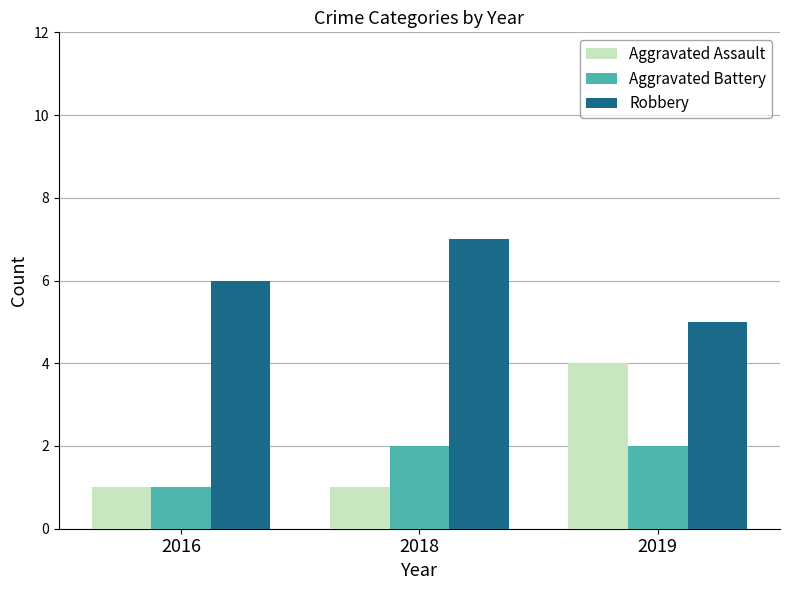

Which label corresponds to the largest value in the chart?

2018